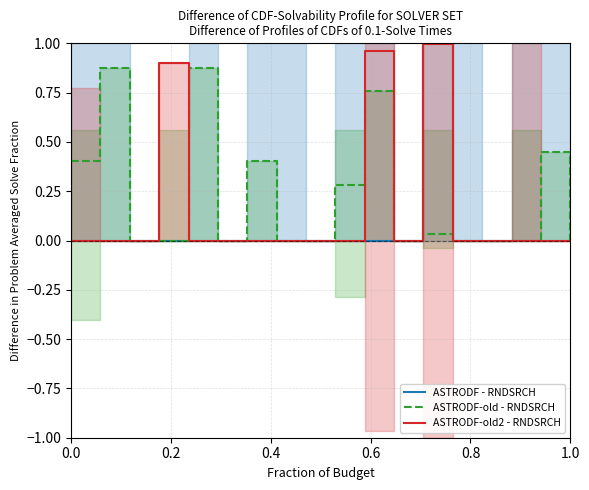

True or false: ASTRODF - RNDSRCH has a value of -0.0 at 0.0.

True